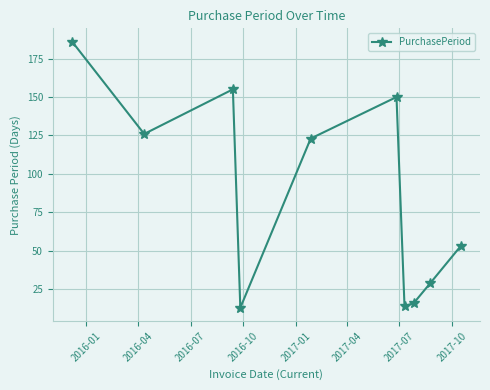

What is the sum of all values?

865